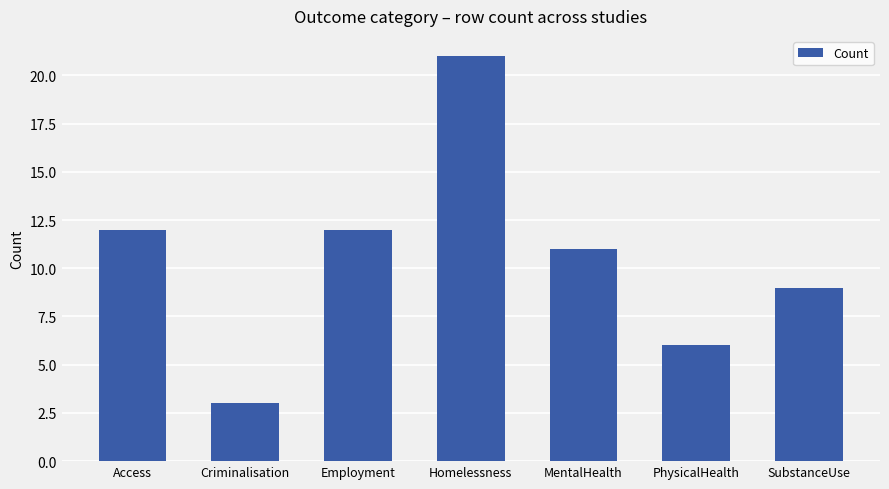

Reading right to left, extract all data points from this chart.

SubstanceUse=9	PhysicalHealth=6	MentalHealth=11	Homelessness=21	Employment=12	Criminalisation=3	Access=12